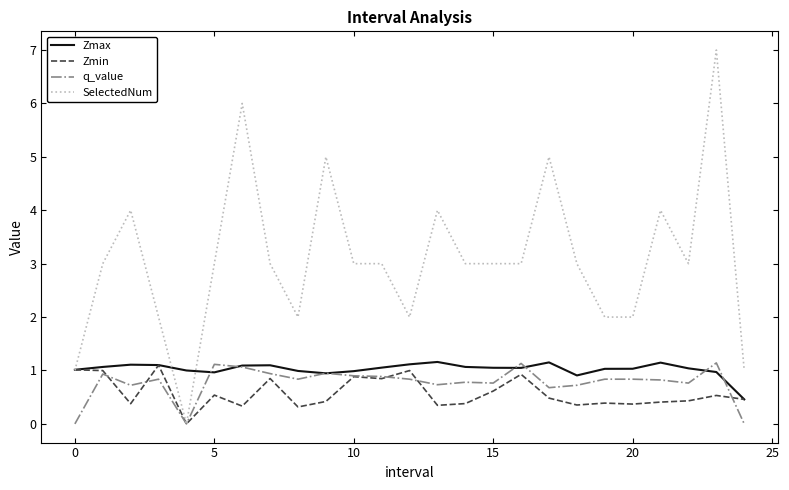

Which series has the largest range (max minus min)?

SelectedNum